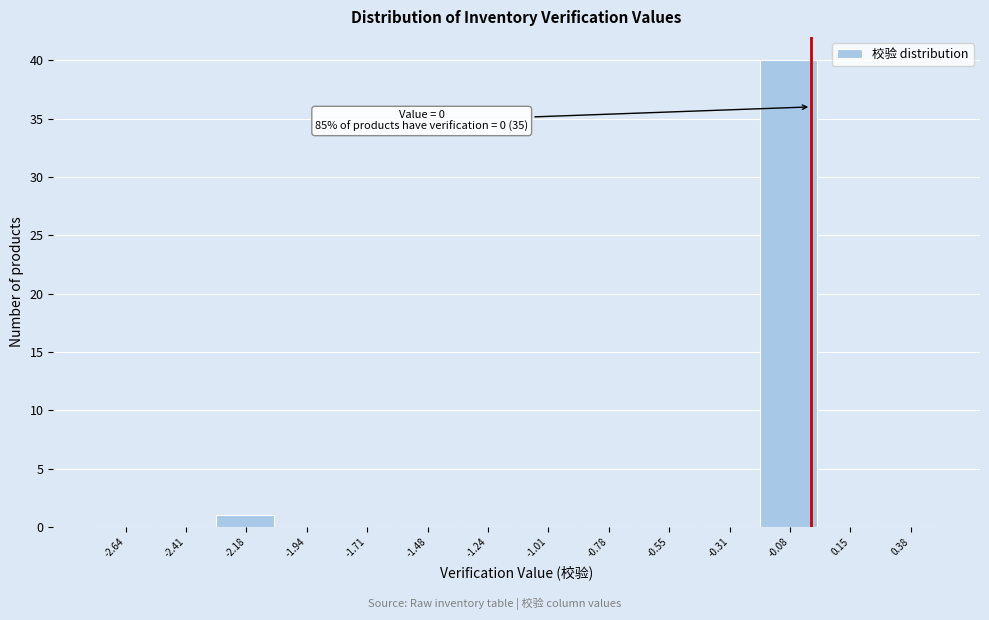

Which range on the x-axis has the tallest bar?

-0.20 to 0.05